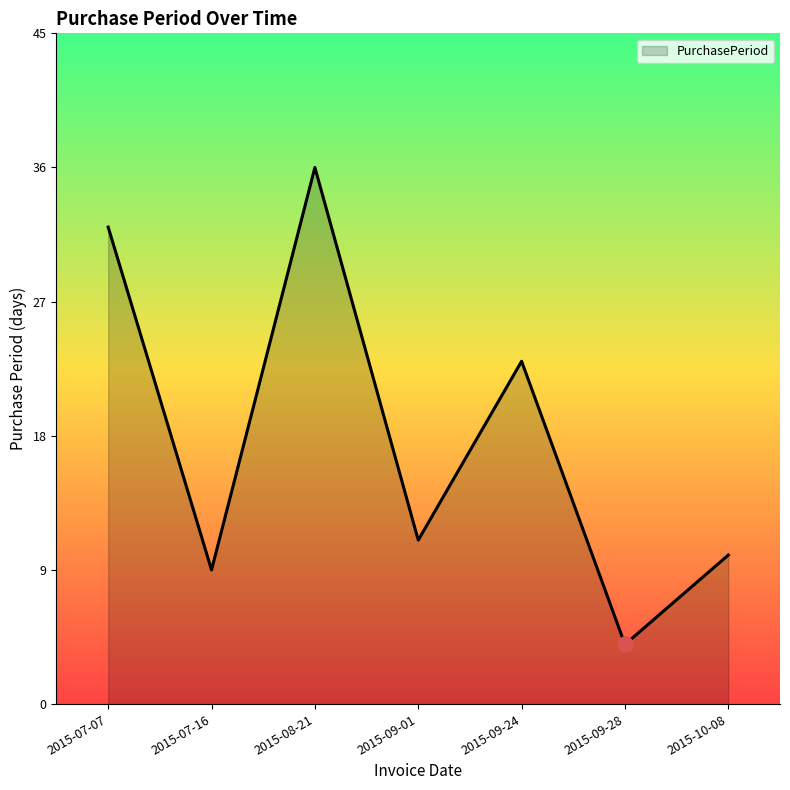

What is the ratio of the value at 2015-08-21 to the value at 2015-07-07?

1.1